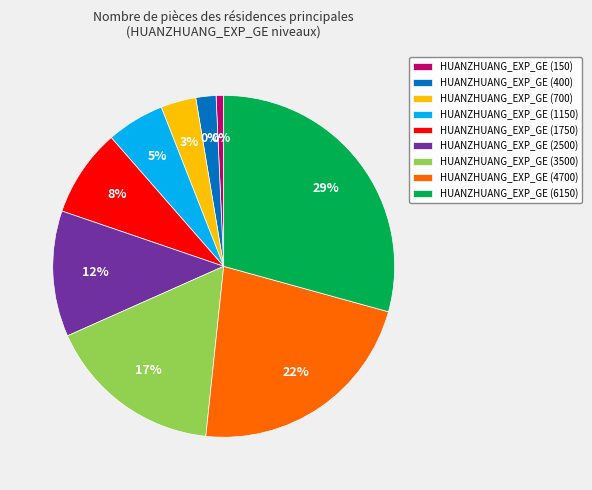

Is it true that HUANZHUANG_EXP_GE (150) is 11% of the pie?

False